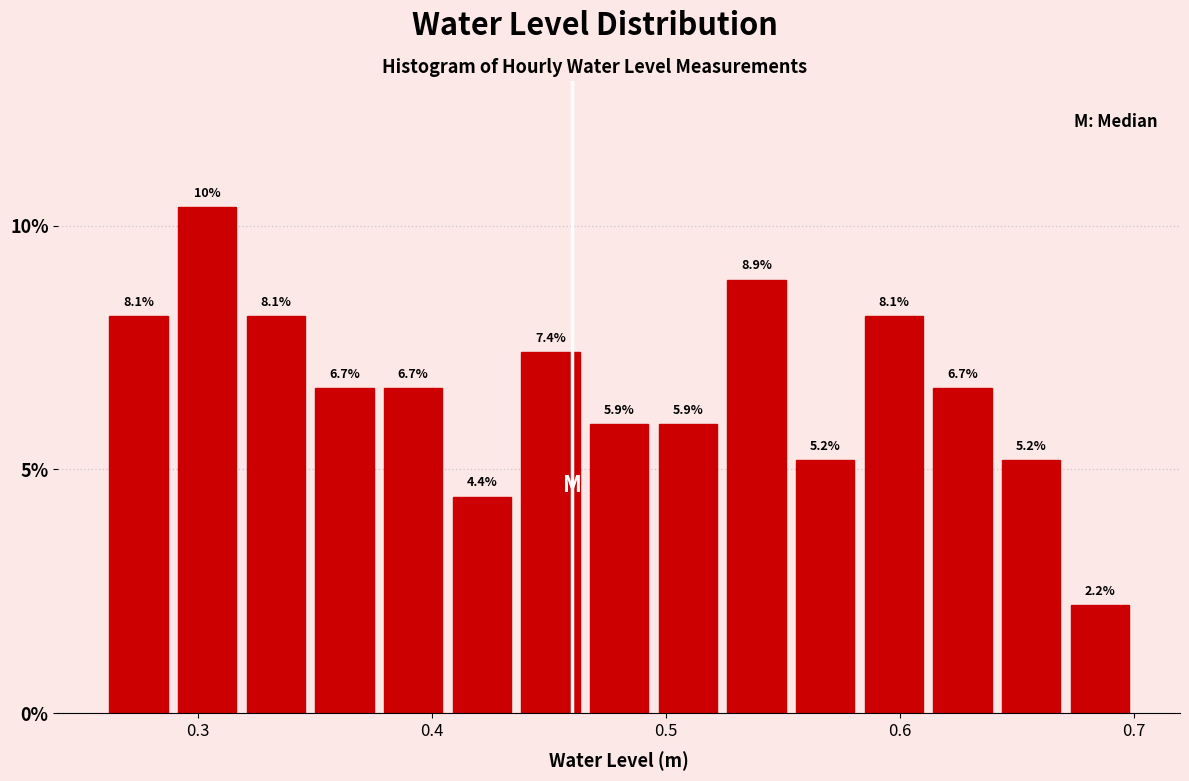

Around what value on the x-axis is the tallest bar? Give the approximate position of its centre, as read against the axis.

0.30